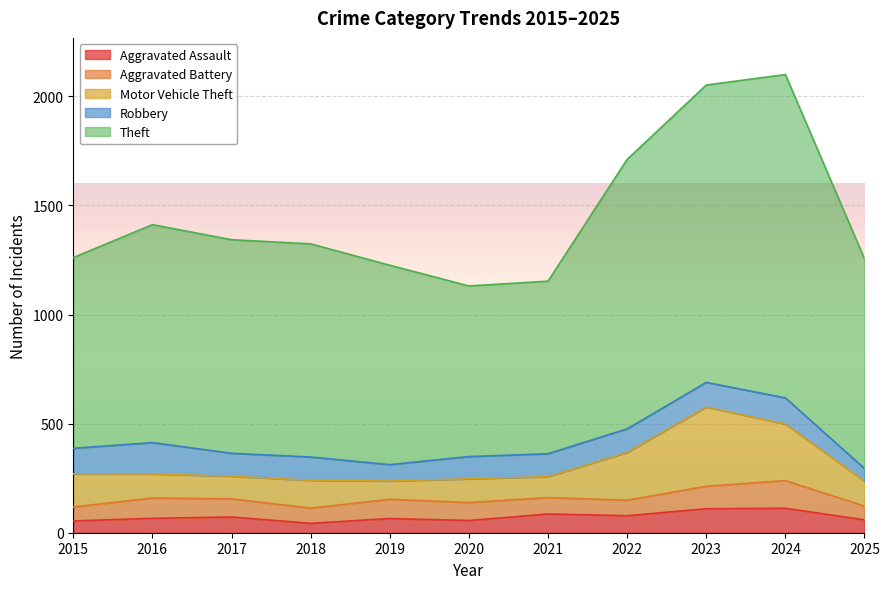

At which category is the sum across all series the highest?

2024